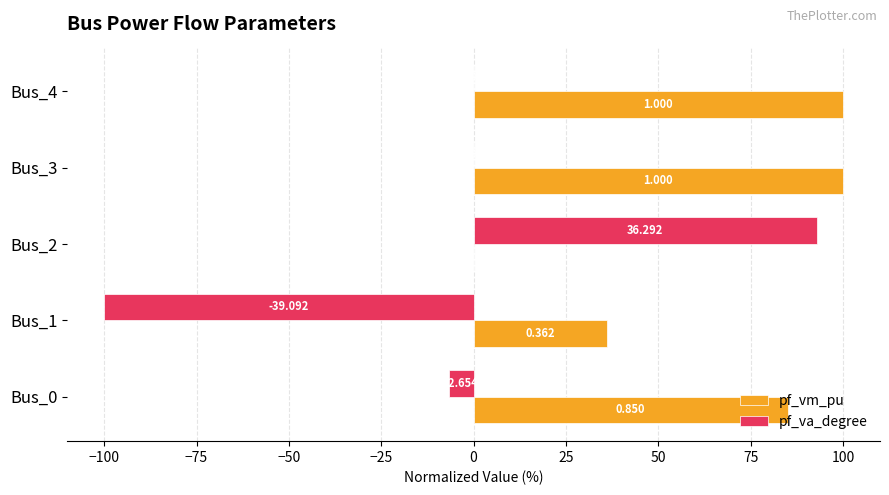

Reading left to right, list all the values displayed in this chart.

pf_vm_pu: 85.0	36.2	0.0	100.0	100.0
pf_va_degree: -6.8	-100.0	92.8	-0.0	-0.0